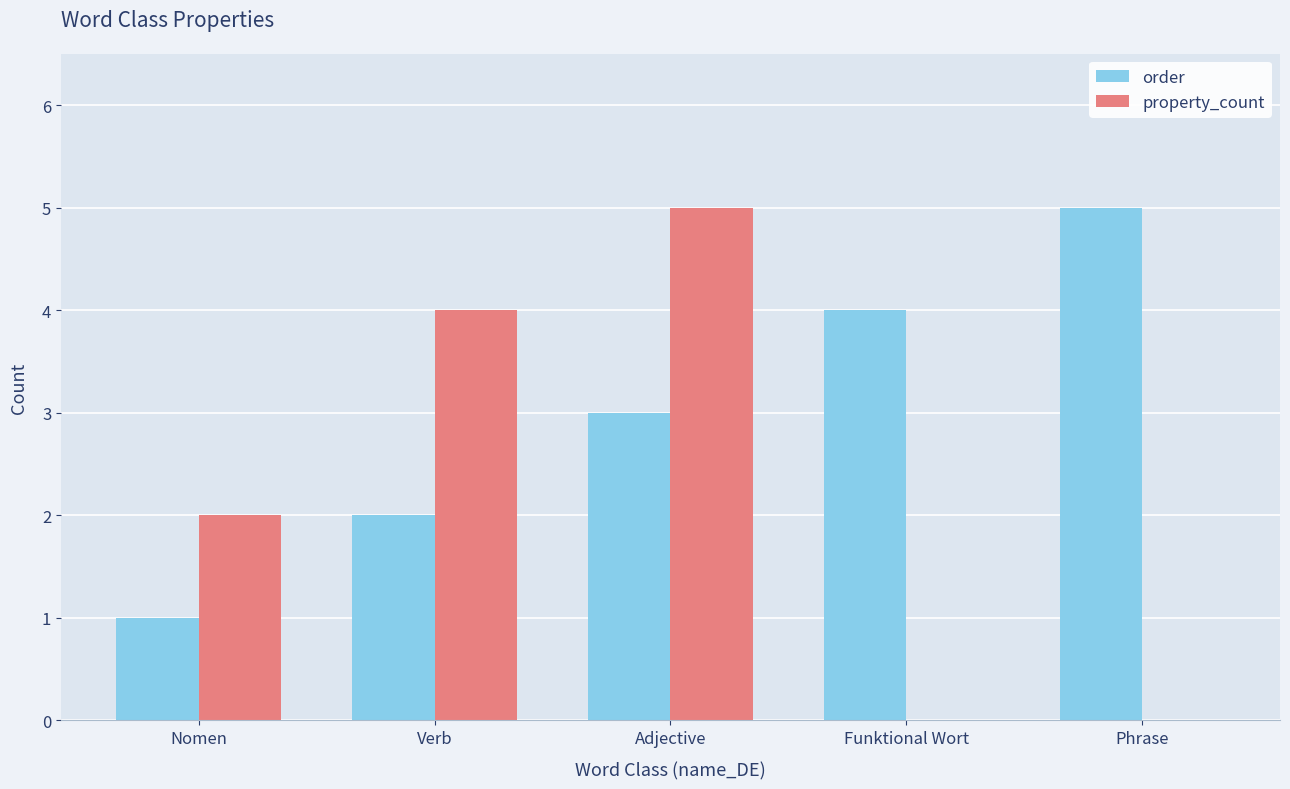

Count the number of data series in this chart.

2